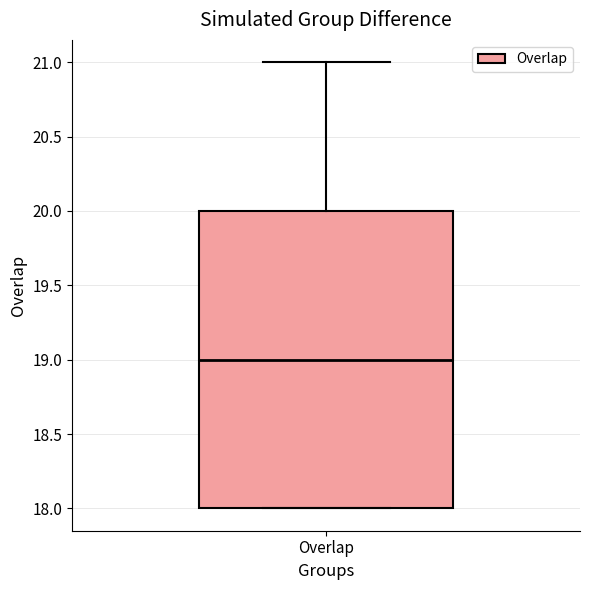

Transcribe this box plot: give where the median line is, the range the box spans, and where the two whiskers end, as read against the y-axis. The values are not printed on the chart, so give them approximately, as read against the axis.

median 19, box 18 to 20, whiskers 18 to 21